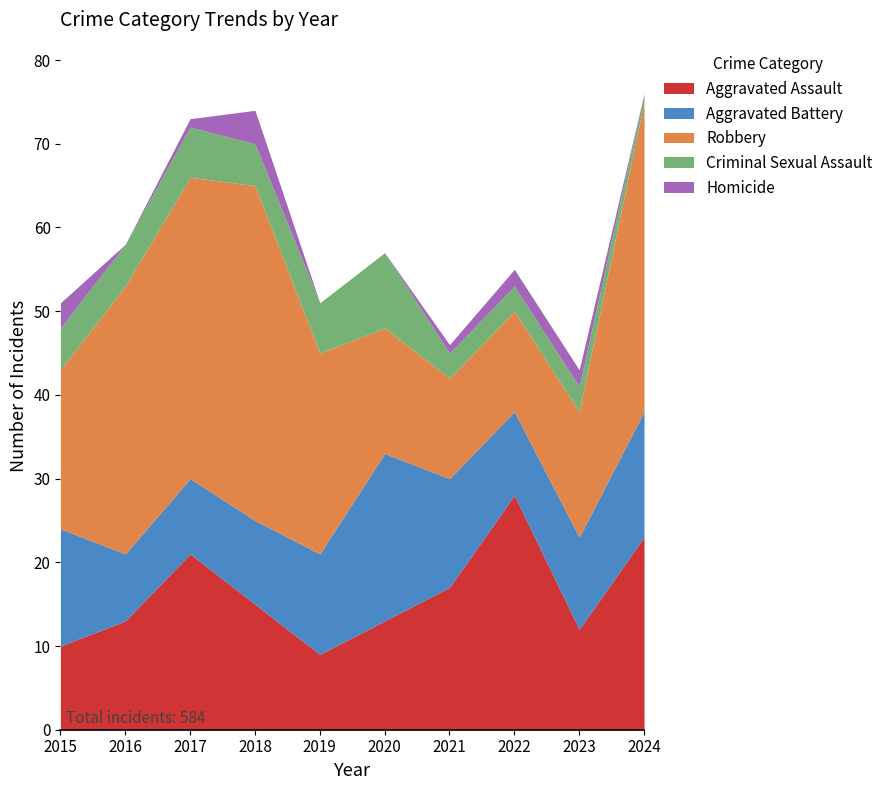

What is the average value of the Criminal Sexual Assault series?

5